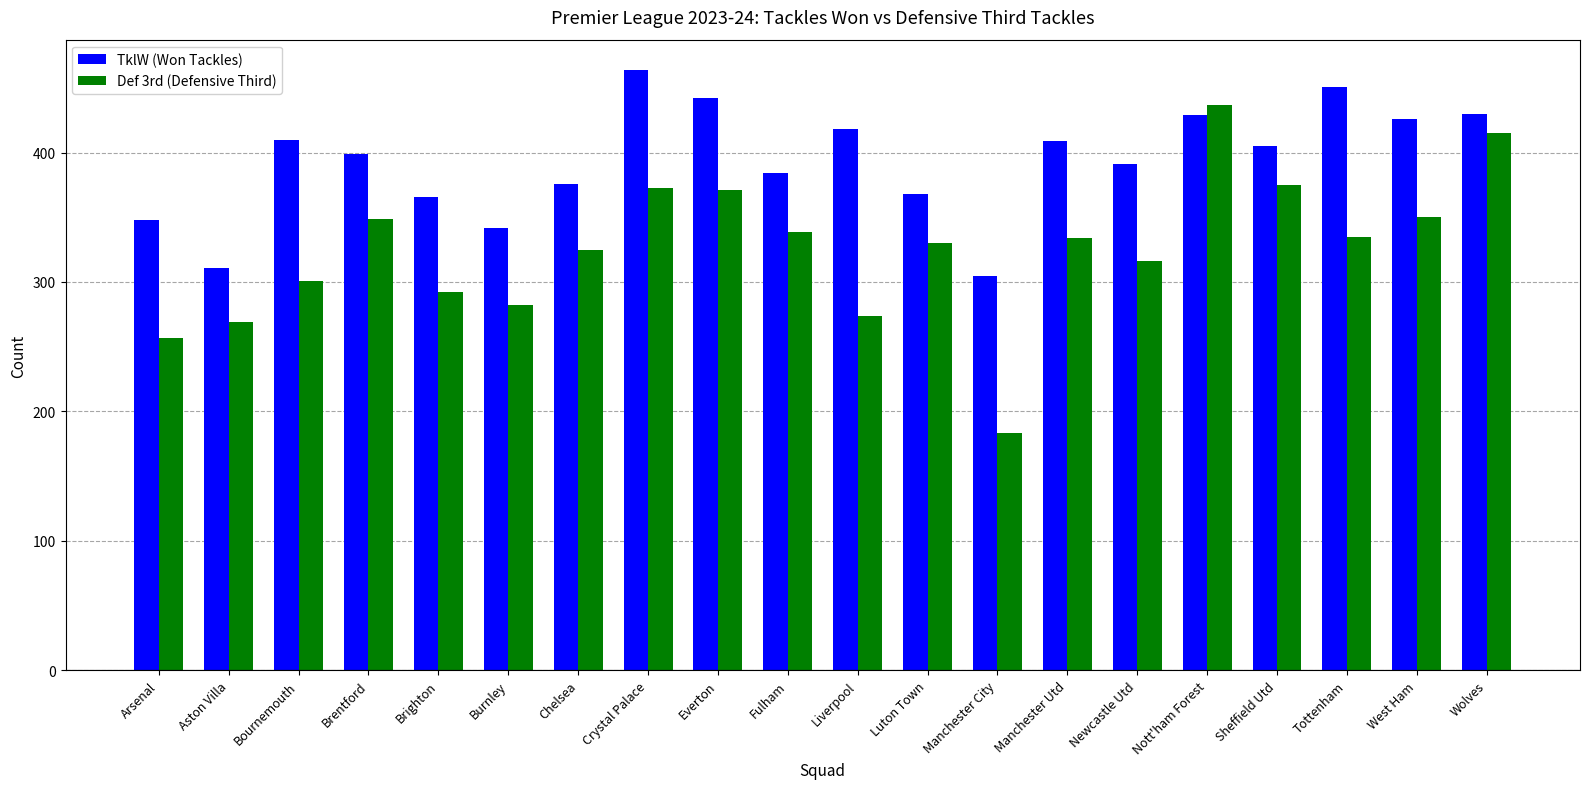

What is the difference between the maximum and second lowest values in the Def 3rd (Defensive Third) series?

180